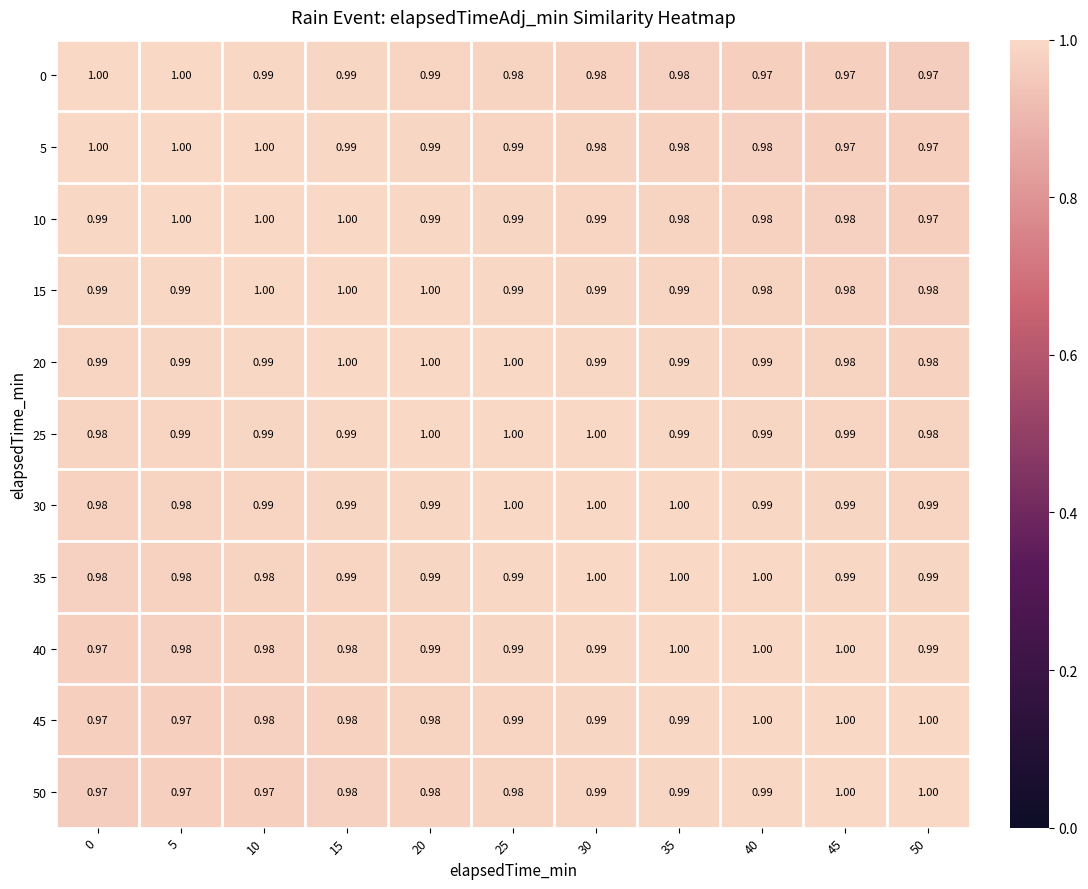

Is the value of 40 at 45 greater than the value of 20 at 50?

Yes